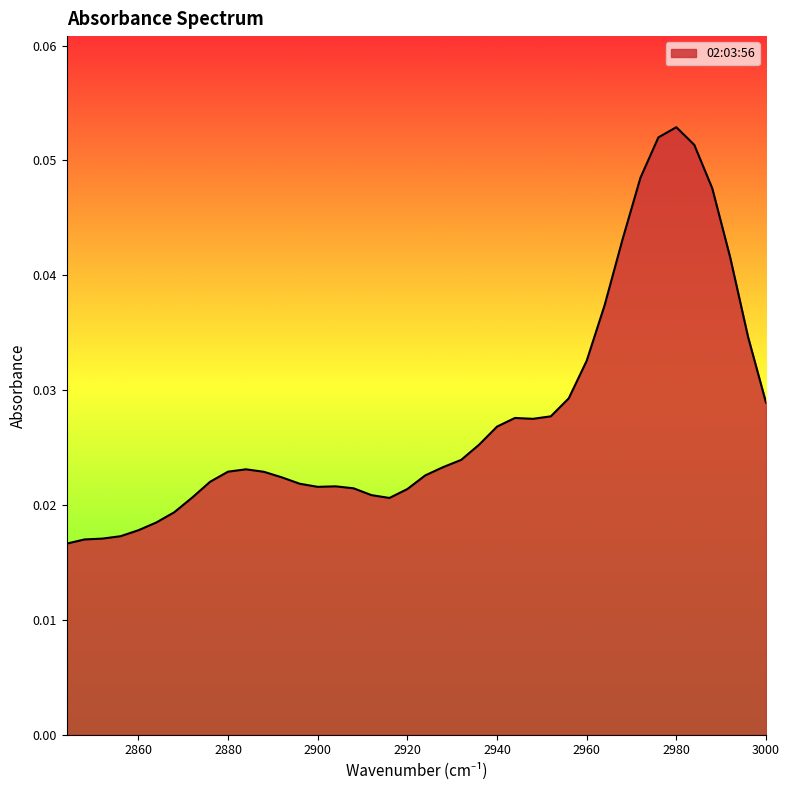

Count the number of categories in the chart.

40